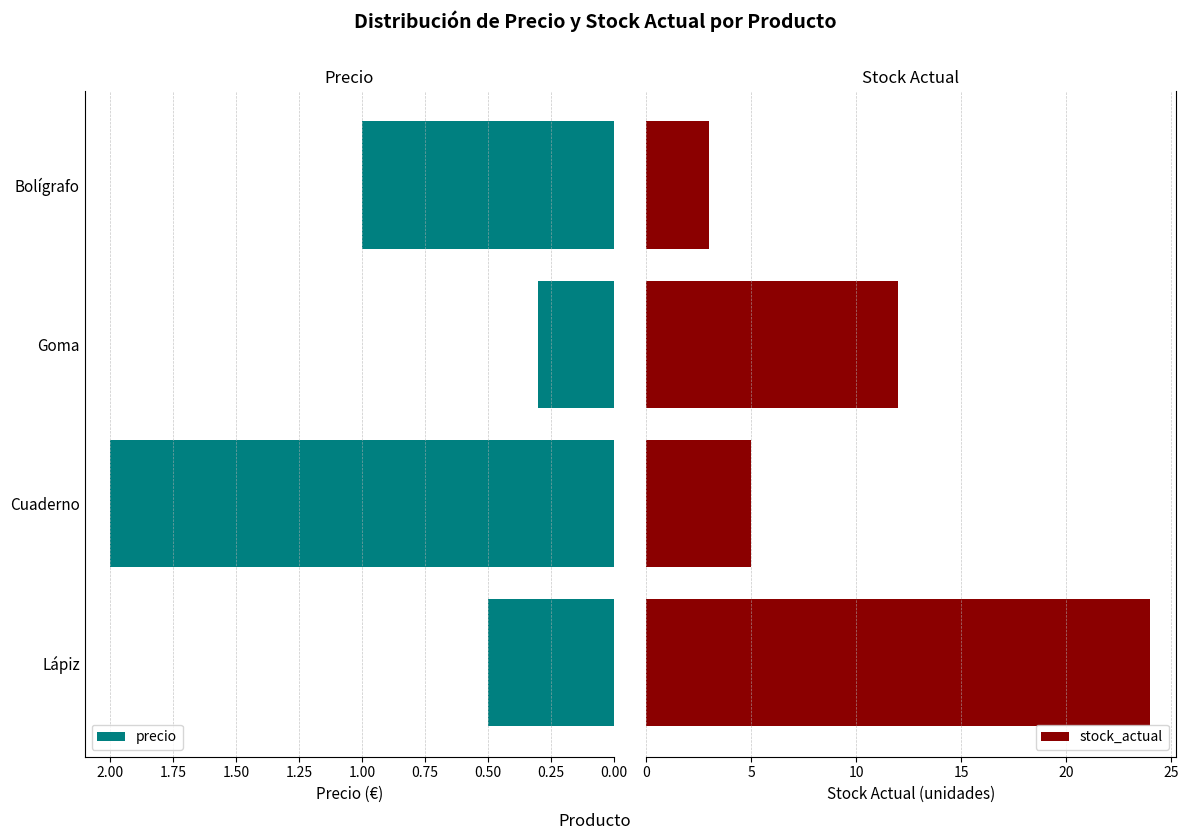

What is the sum of all stock_actual values?

44